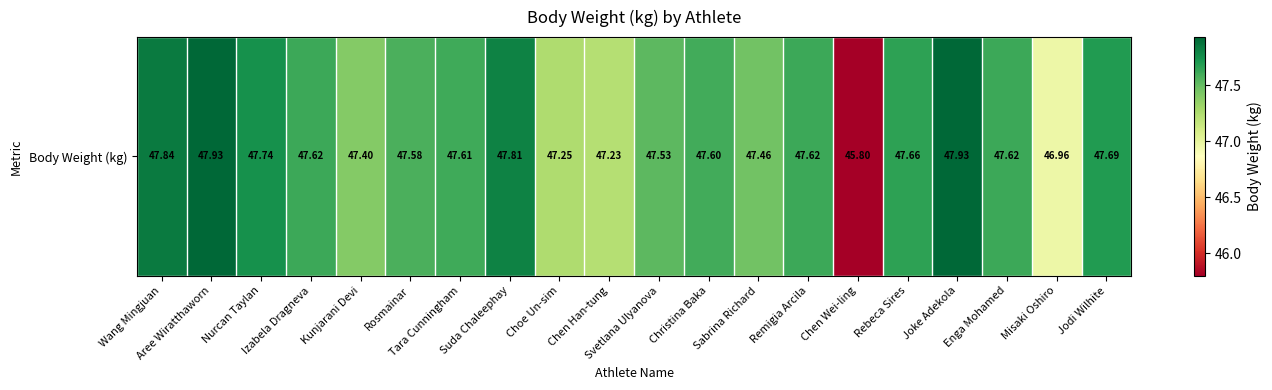

The chart shows a value of 47.9 at Aree Wiratthaworn. True or false?

True